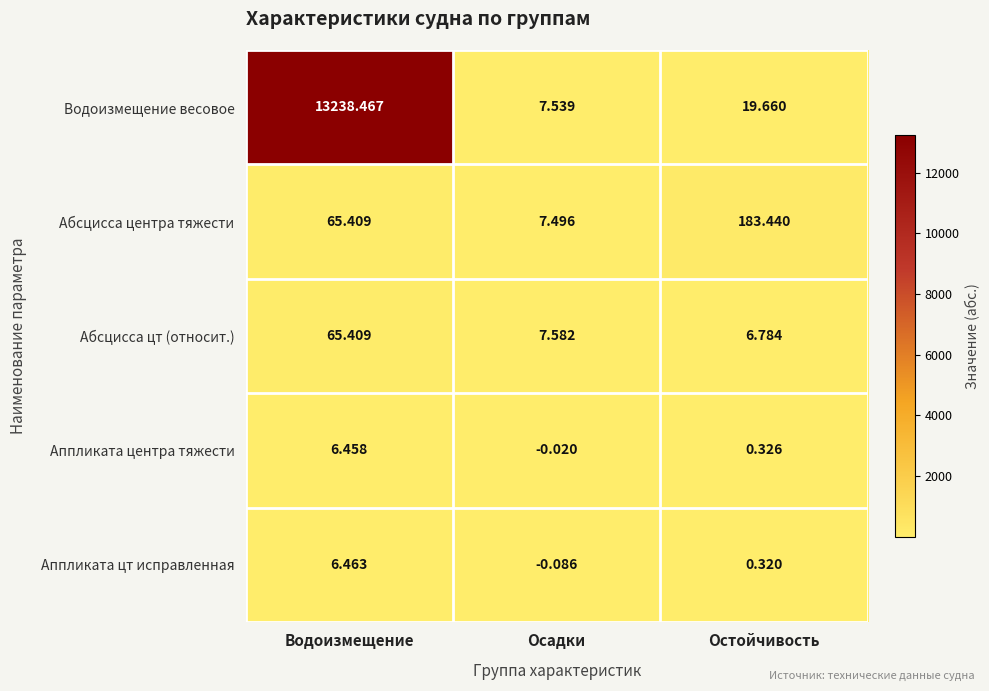

What is the difference between the highest and lowest values at Водоизмещение?

13232.0